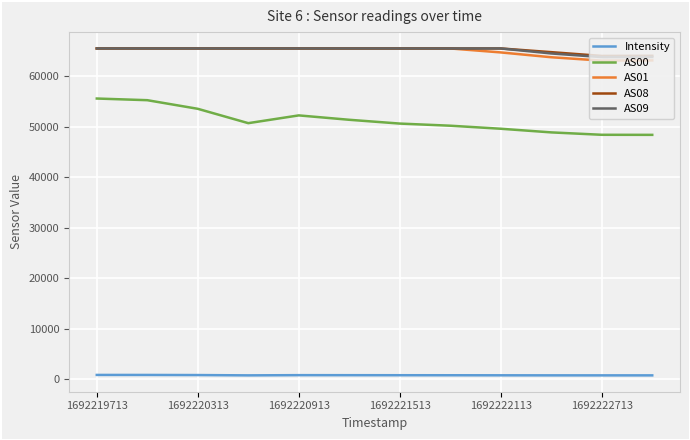

At how many categories does at least one series exceed 27072?

12